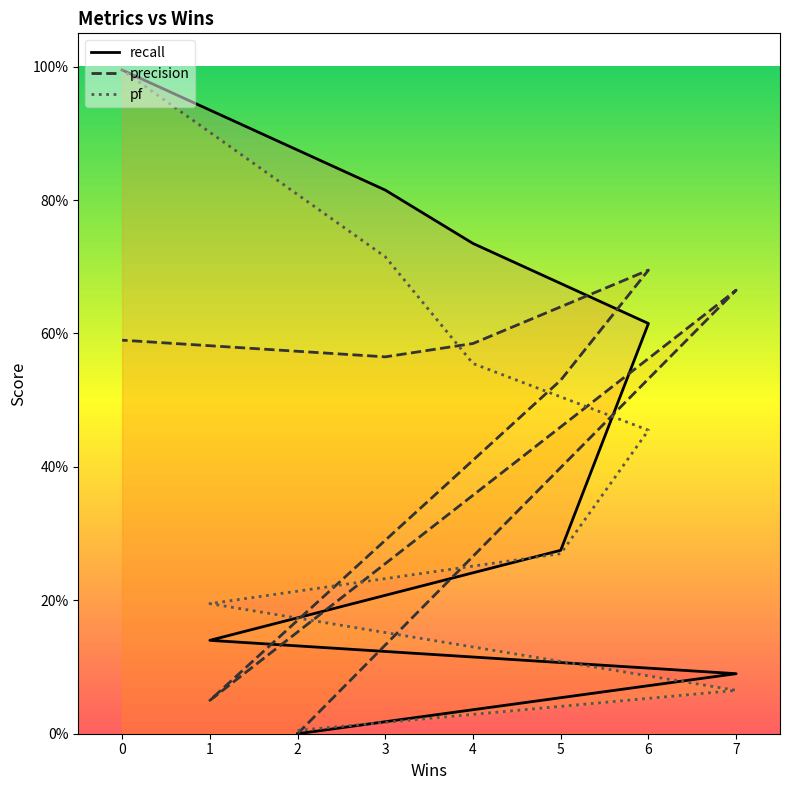

True or false: precision has a value of 0.7 at 5.

False